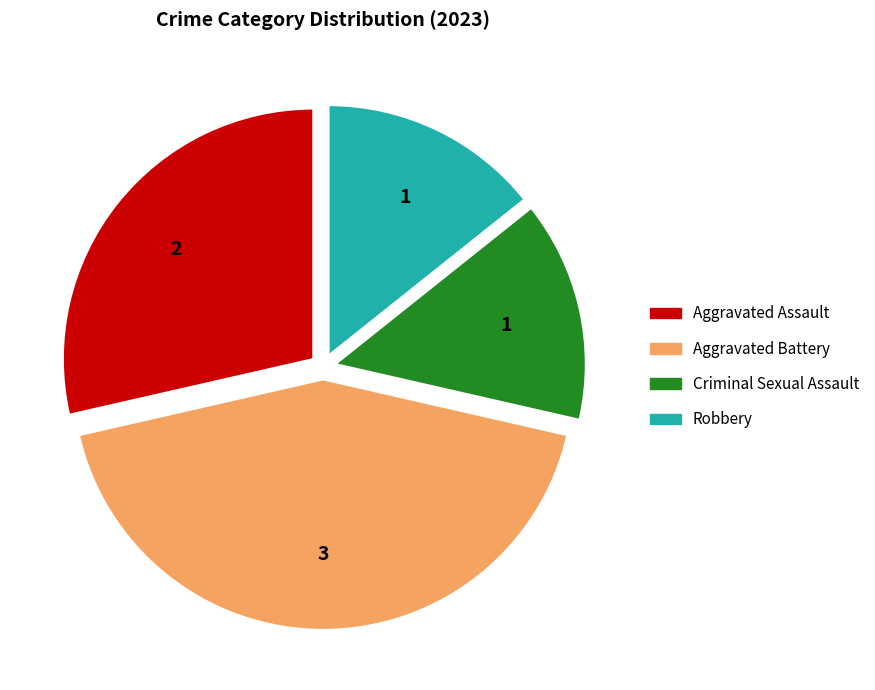

Is there any slice that represents more than half of the pie?

No